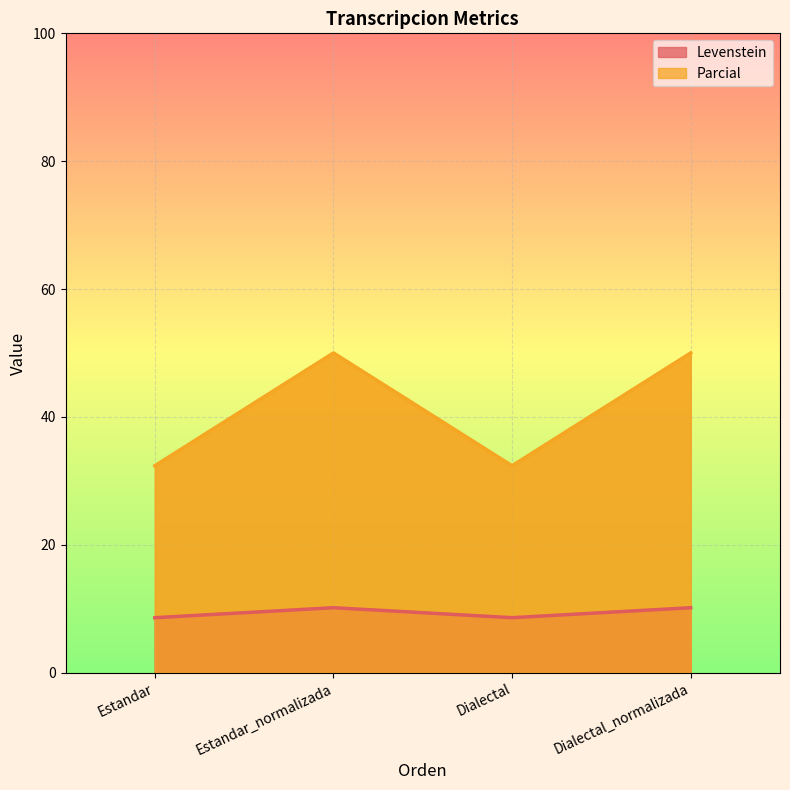

True or false: Levenstein has a value of 13.8 at Estandar_normalizada.

False